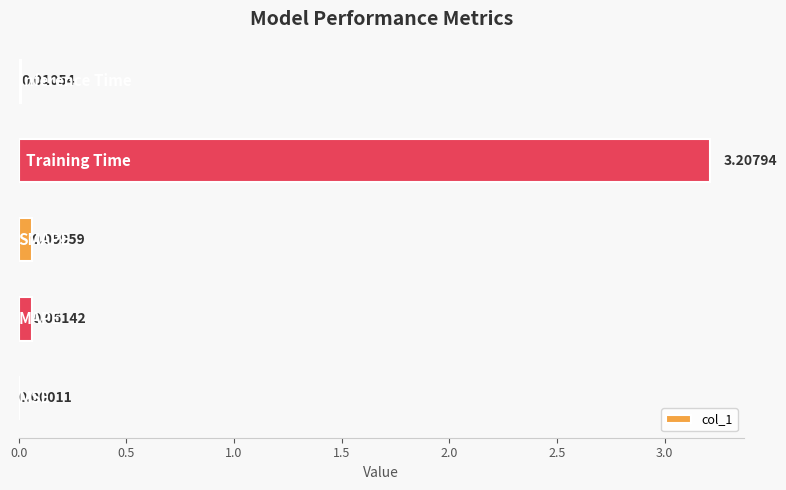

What is the sum of all values?

3.3